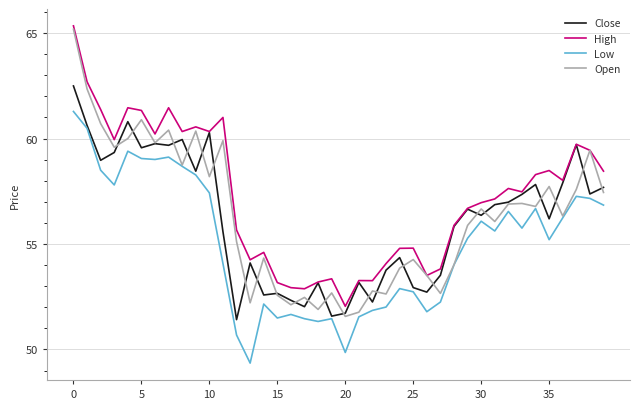

What is the average value of the Open series?

56.4